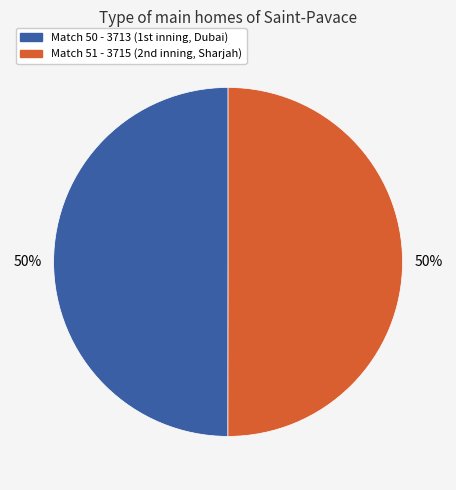

To the nearest percent, what is the average slice percentage?

50%